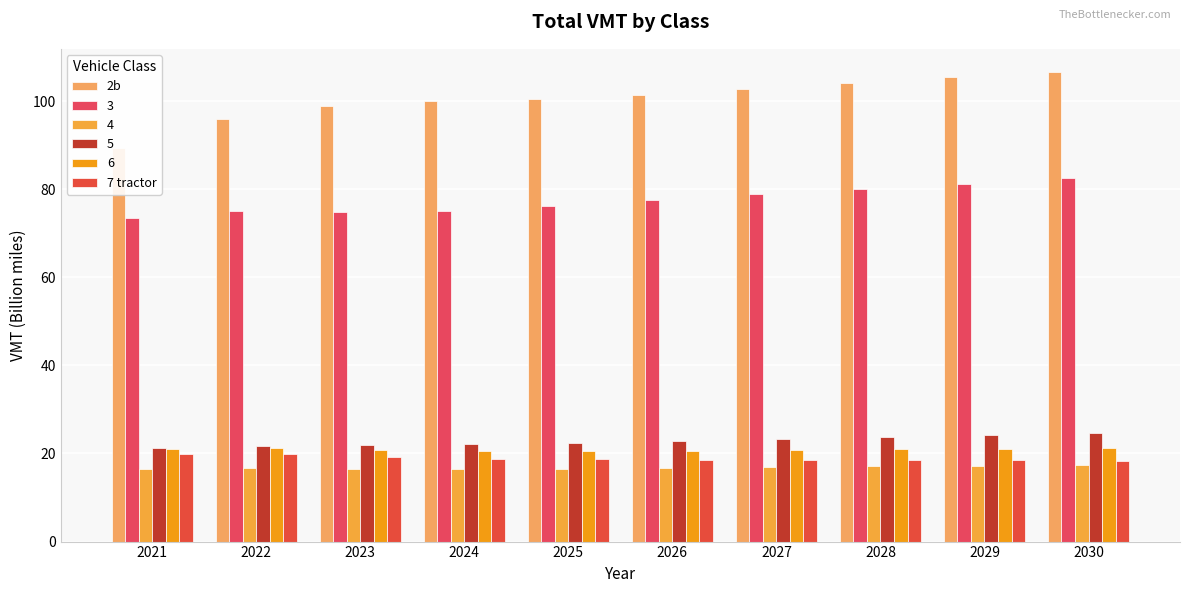

How many bars are there in total?

20